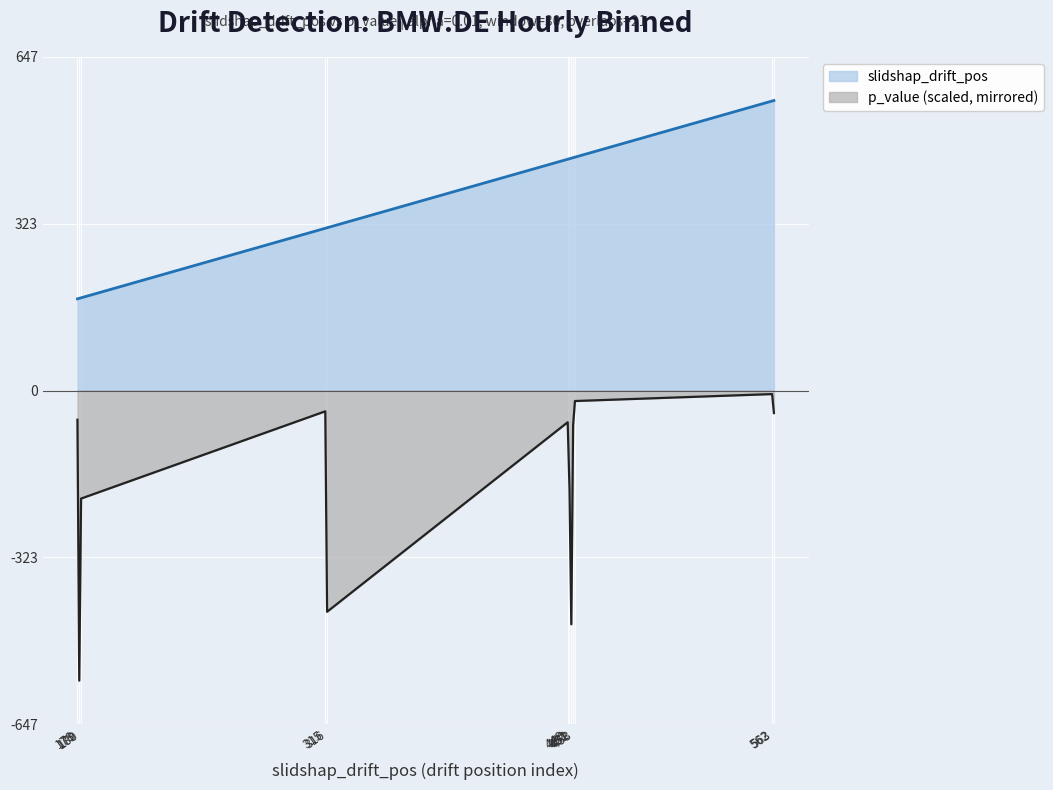

How many data points does each series have?

12